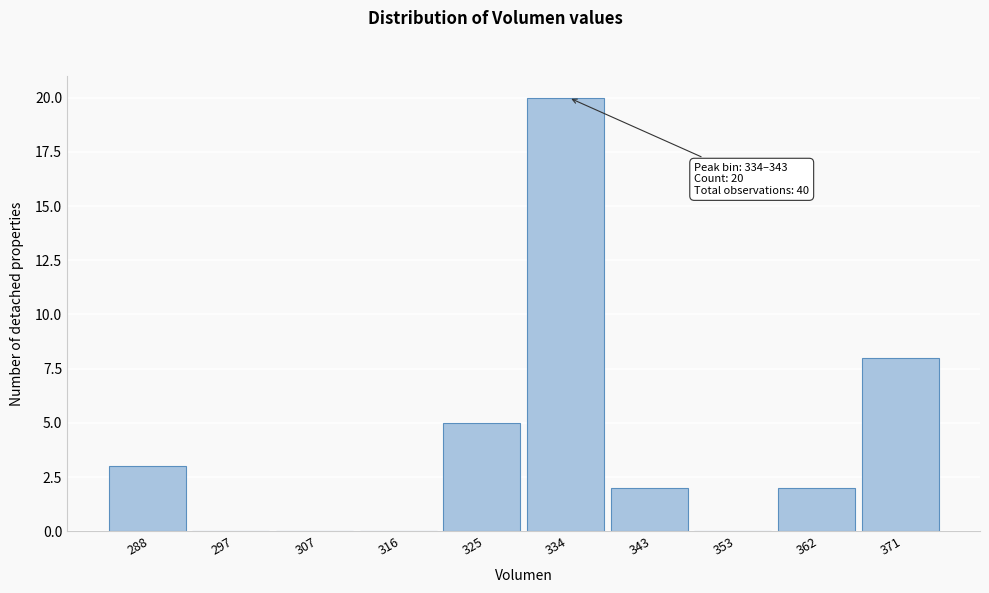

Reading left to right, extract all data points from this chart.

288=3	297=0	307=0	316=0	325=5	334=20	343=2	353=0	362=2	371=8